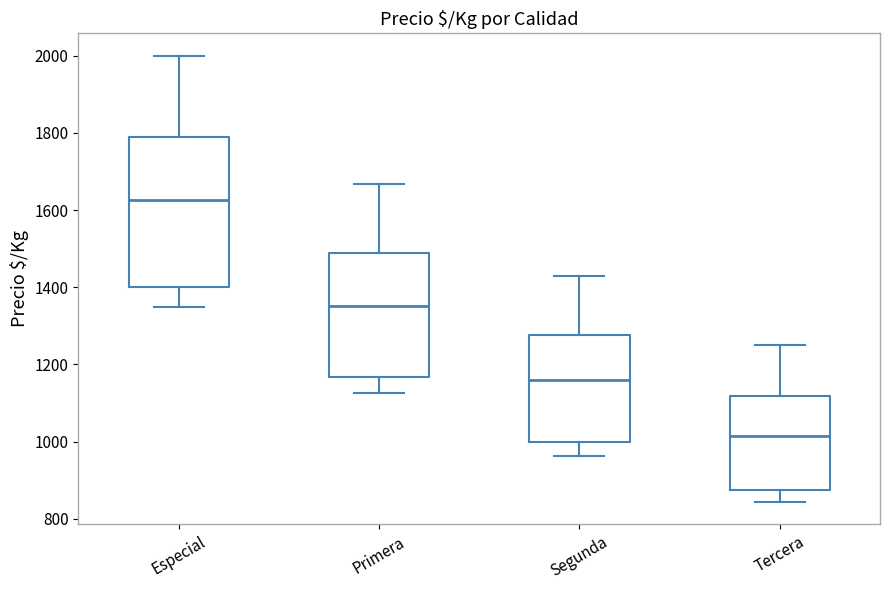

Where is the upper edge of the box for Tercera on the y-axis? The values are not printed on the chart, so give them approximately, as read against the axis.

1120